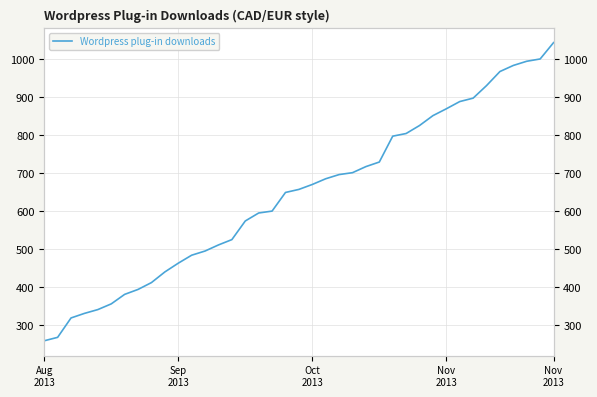

Which category has the lowest value across all series?

Aug
2013